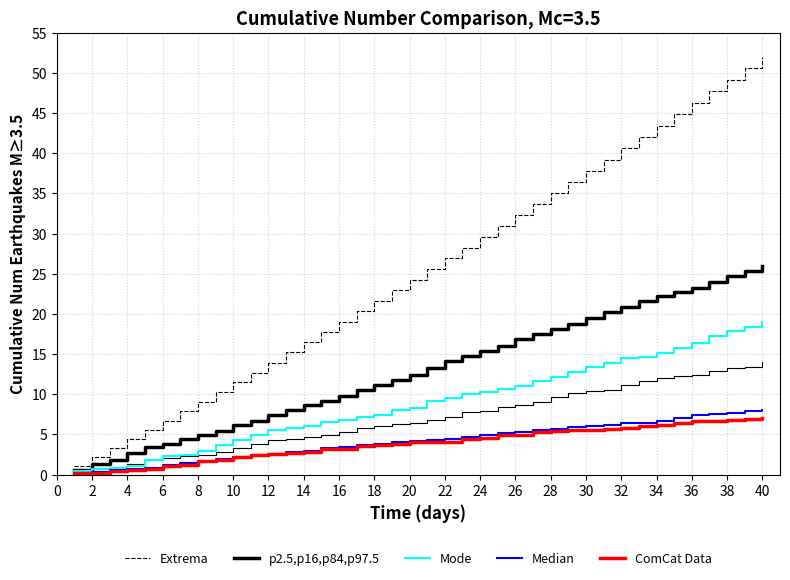

What is the difference between the second highest and second lowest values in the p2.5,p16,p84,p97.5 series?

24.0